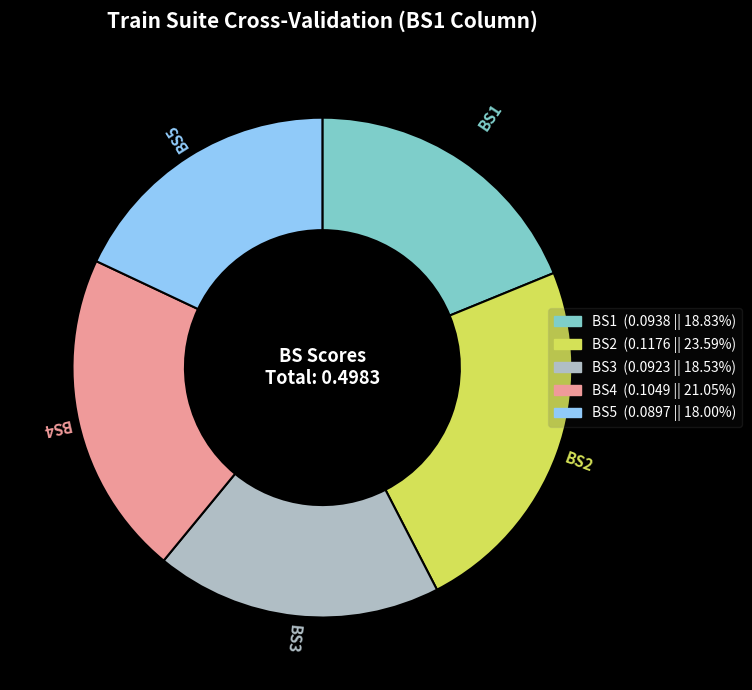

What is the smallest slice in the pie chart?

BS5